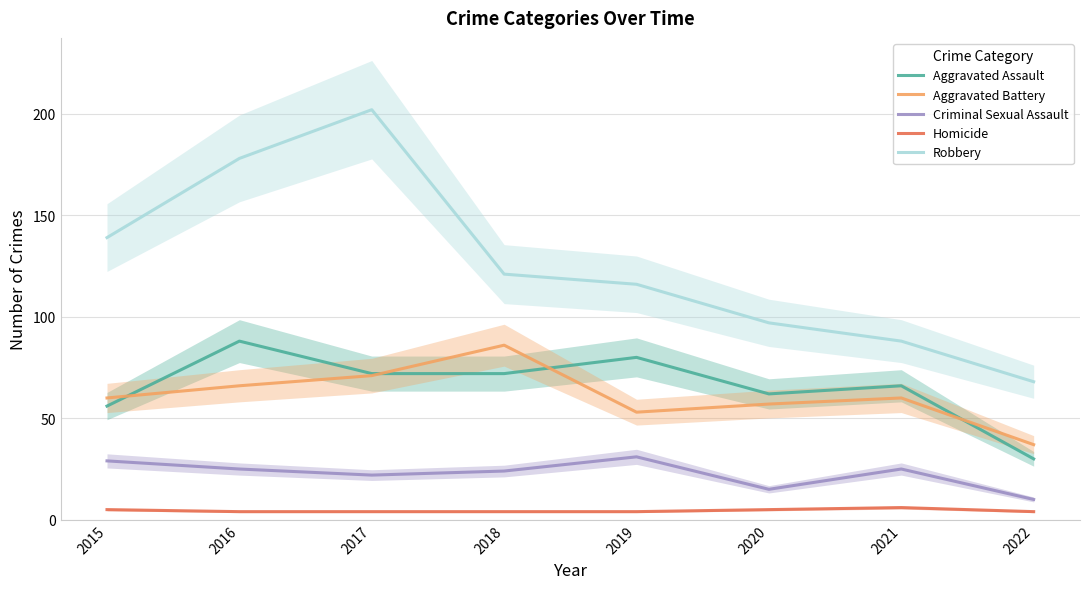

True or false: Aggravated Battery has more than 1 points higher than both neighbors.

True